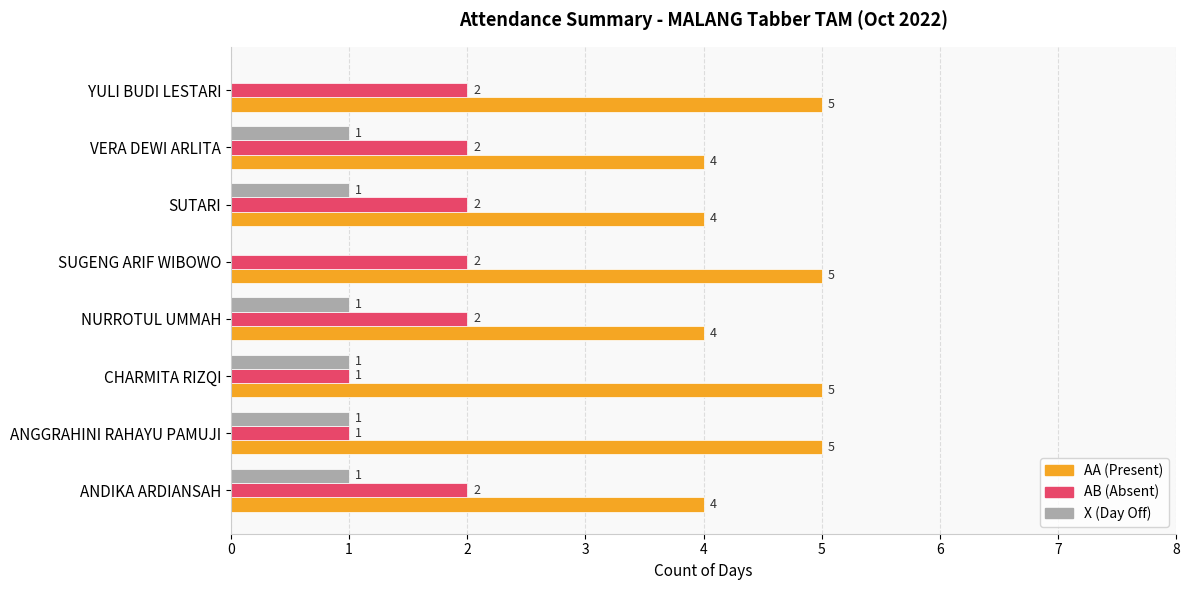

What is the maximum value shown in the chart?

5